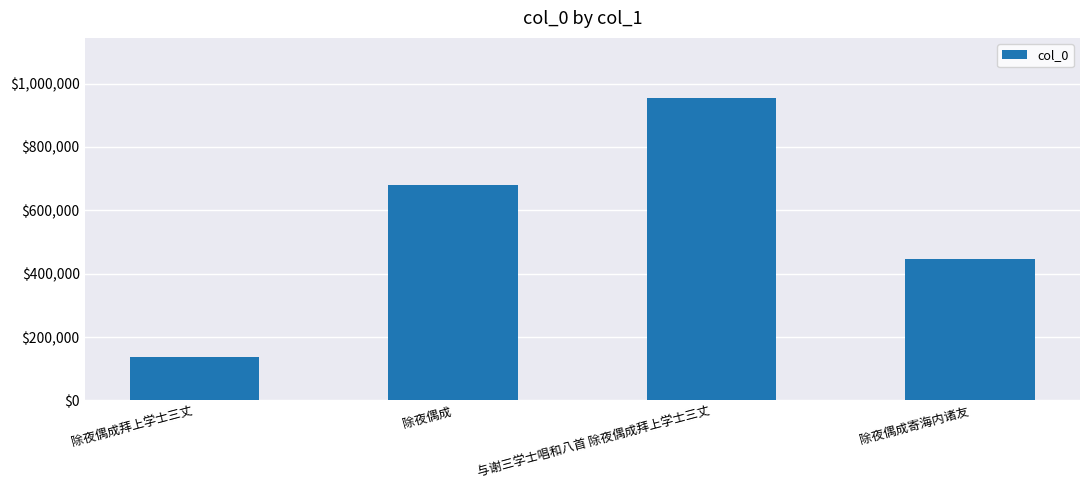

What is the difference between the maximum and minimum values?

816064